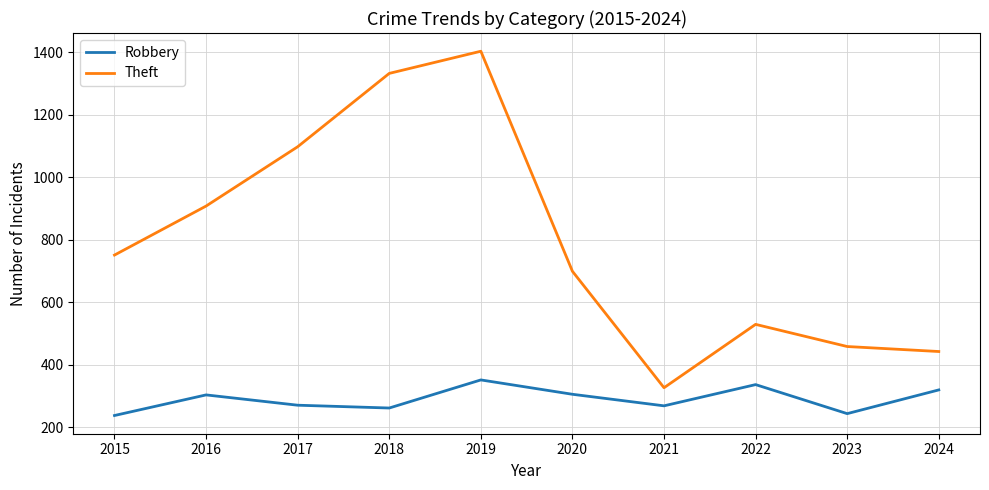

At which category does Theft reach its first local valley?

2021